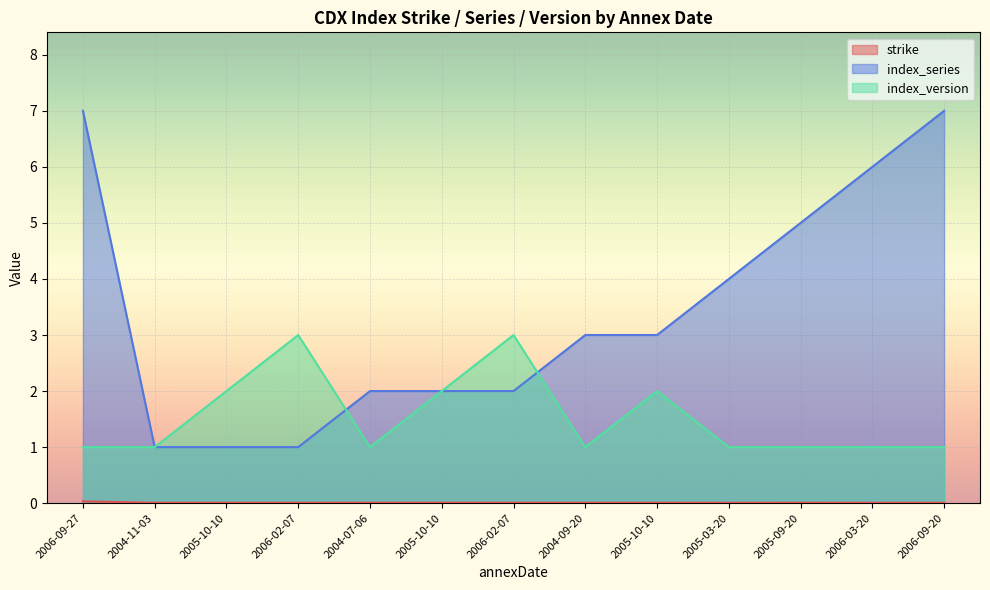

The strike series shows 0.0 at 2006-02-07. True or false?

False